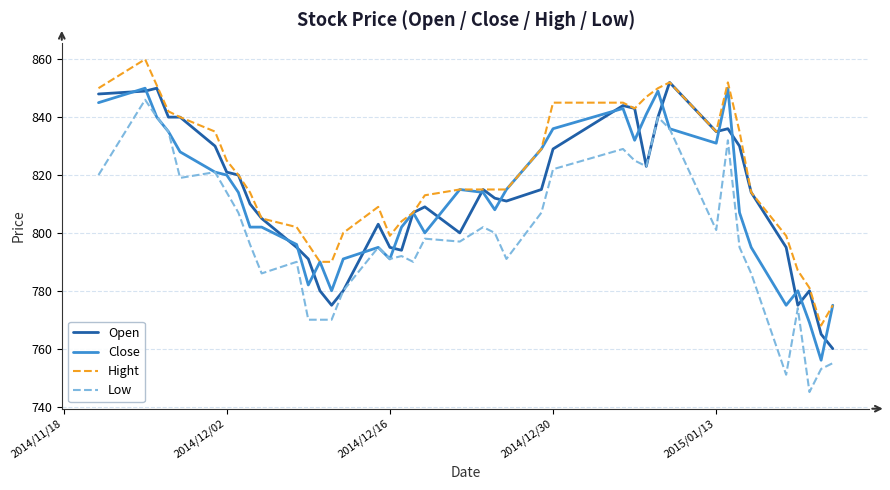

Which series has the largest total across all categories?

Hight